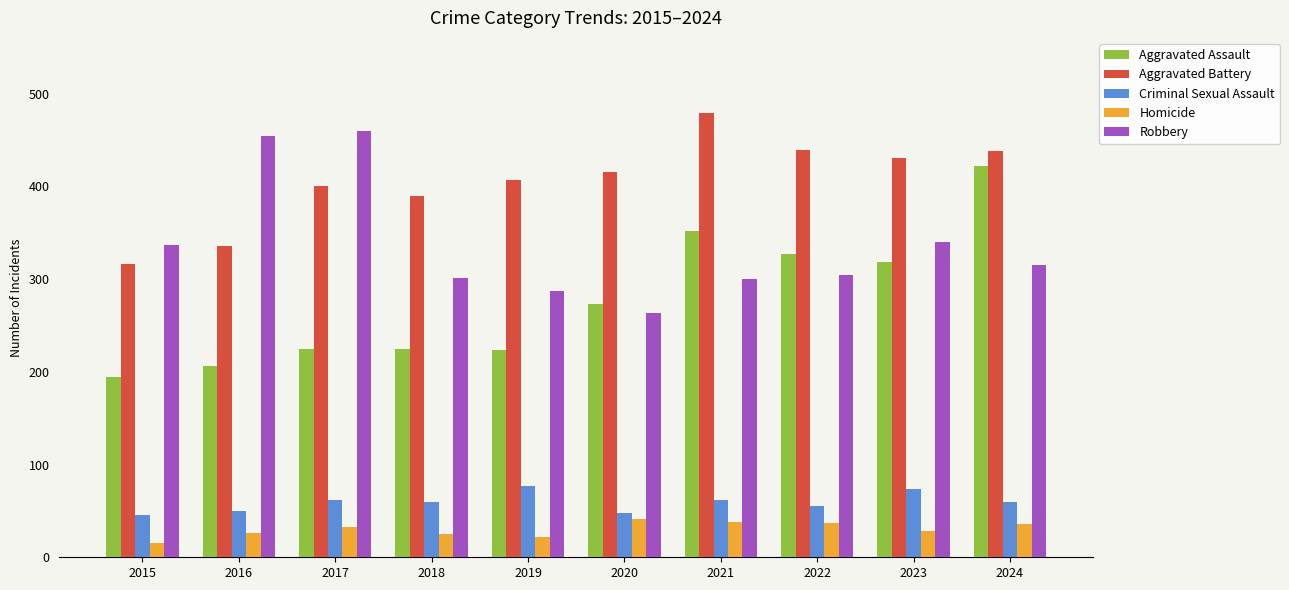

At which category is the sum across all series the highest?

2024